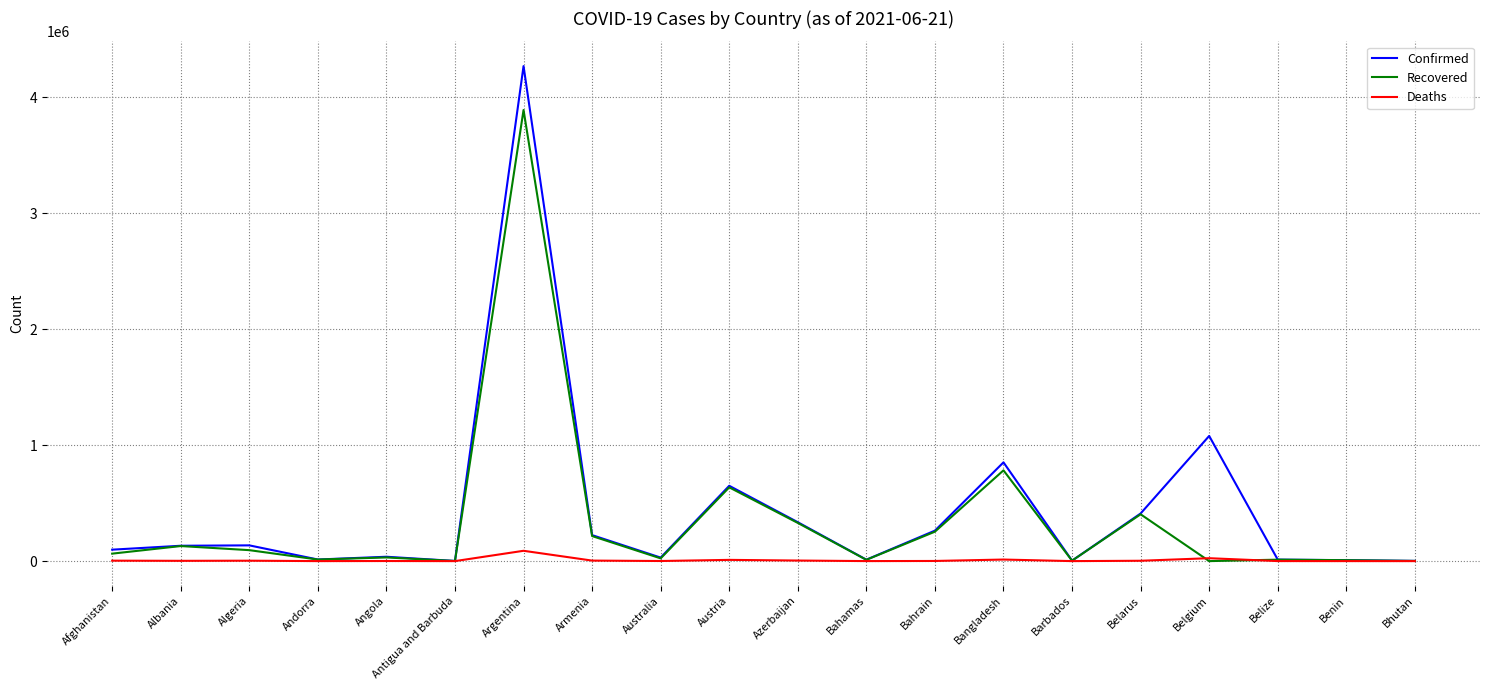

The value of Confirmed at Armenia is 224253. True or false?

True